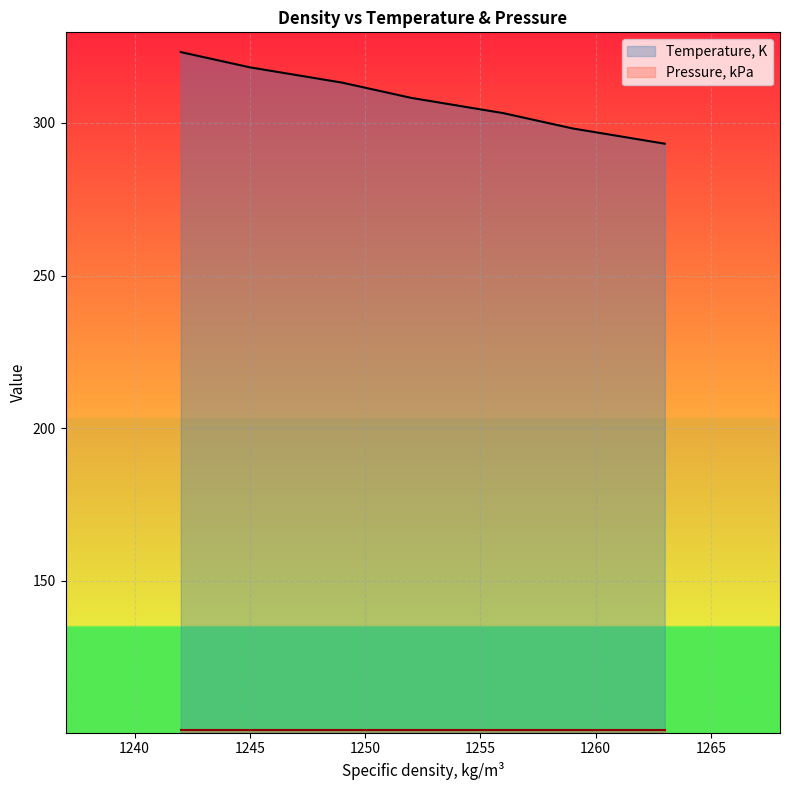

Which category has the lowest value across all series?

1263